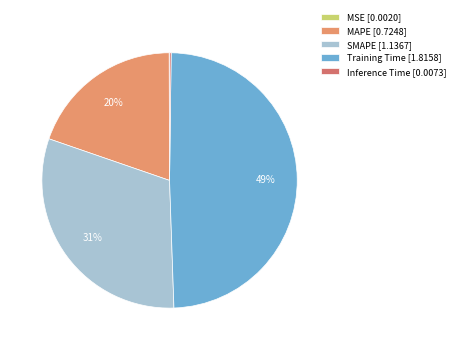

Is it true that MAPE is 20% of the pie?

True